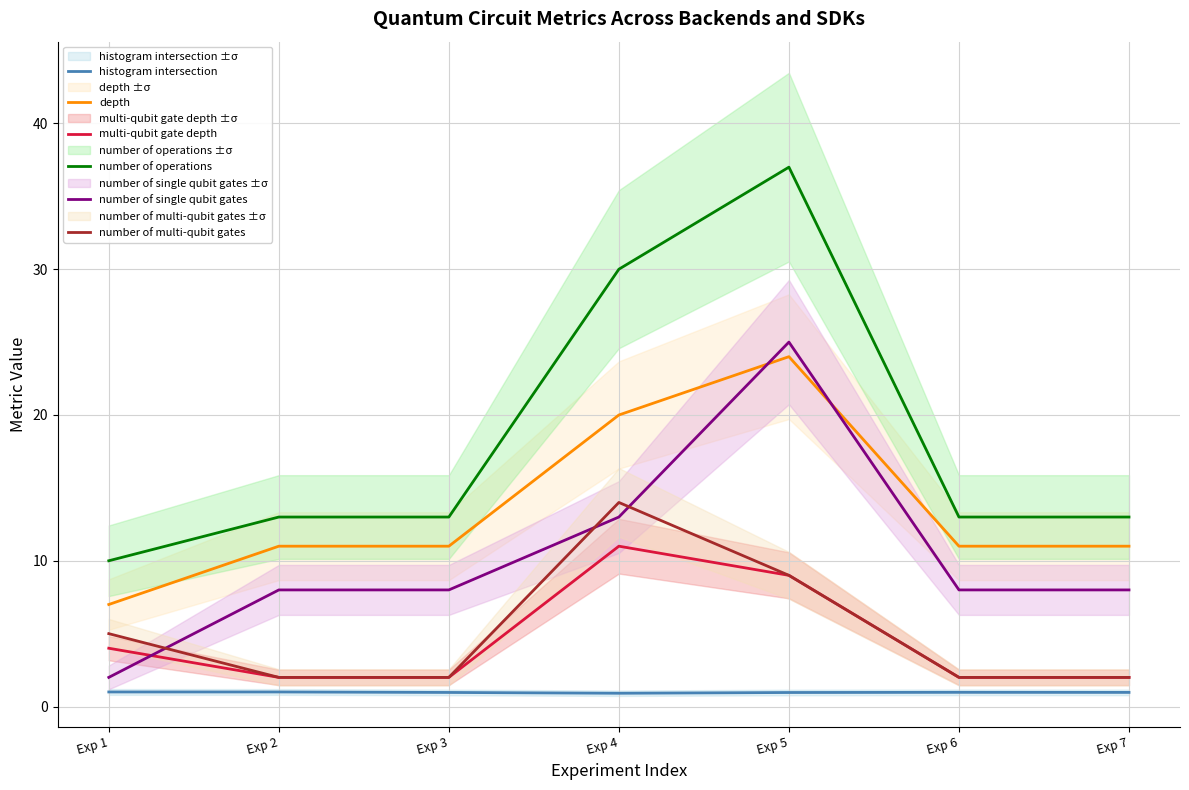

What value does the number of single qubit gates series have at Exp 5?

25.0